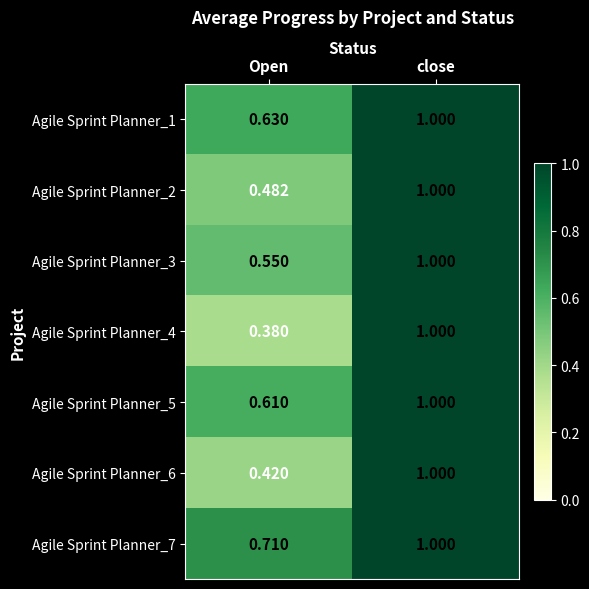

What is the total value across all series at close?

7.0